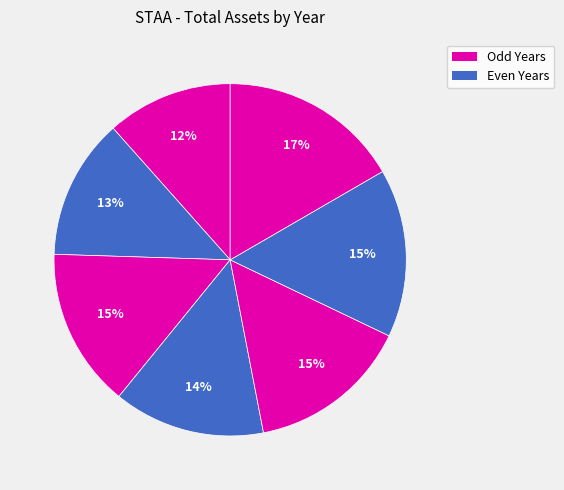

Count the number of slices in the pie.

7